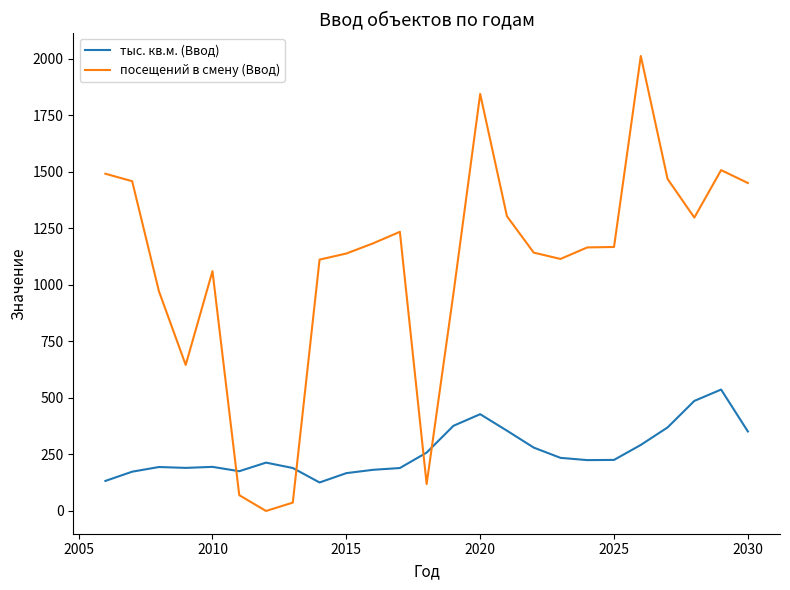

After their last crossing, which series has the higher values: посещений в смену (Ввод) or тыс. кв.м. (Ввод)?

посещений в смену (Ввод)